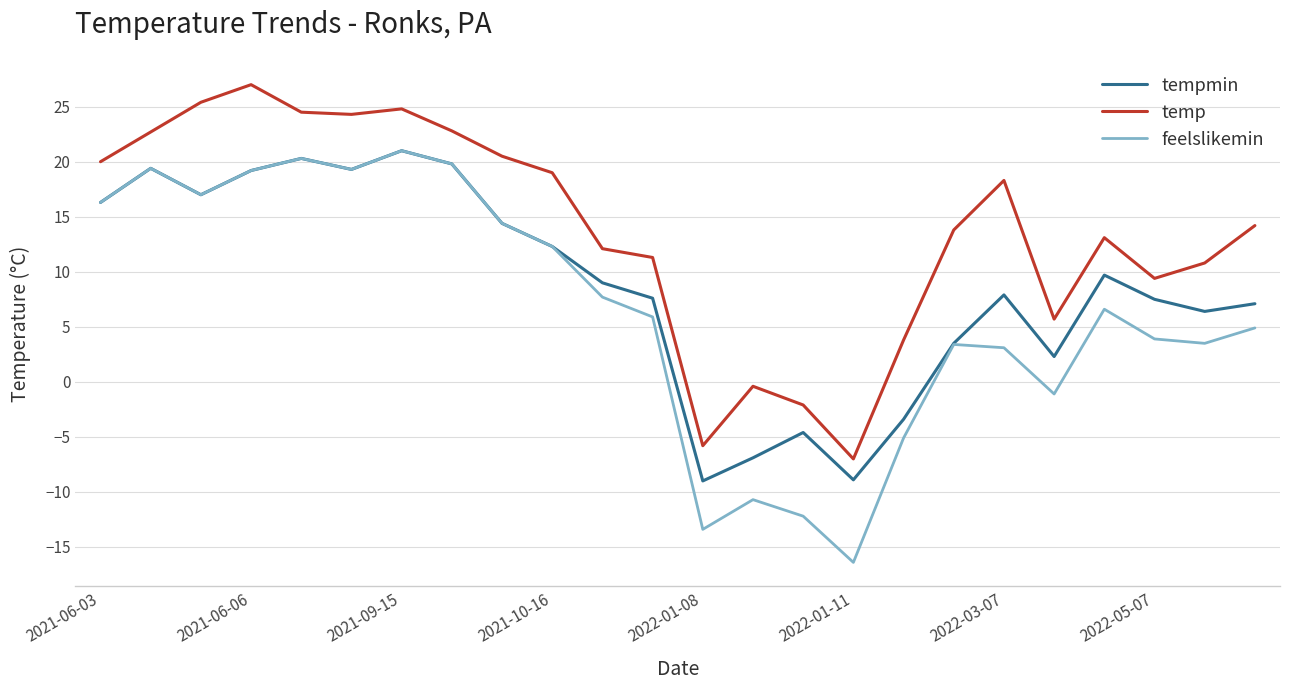

What is the maximum value for tempmin?

21.0